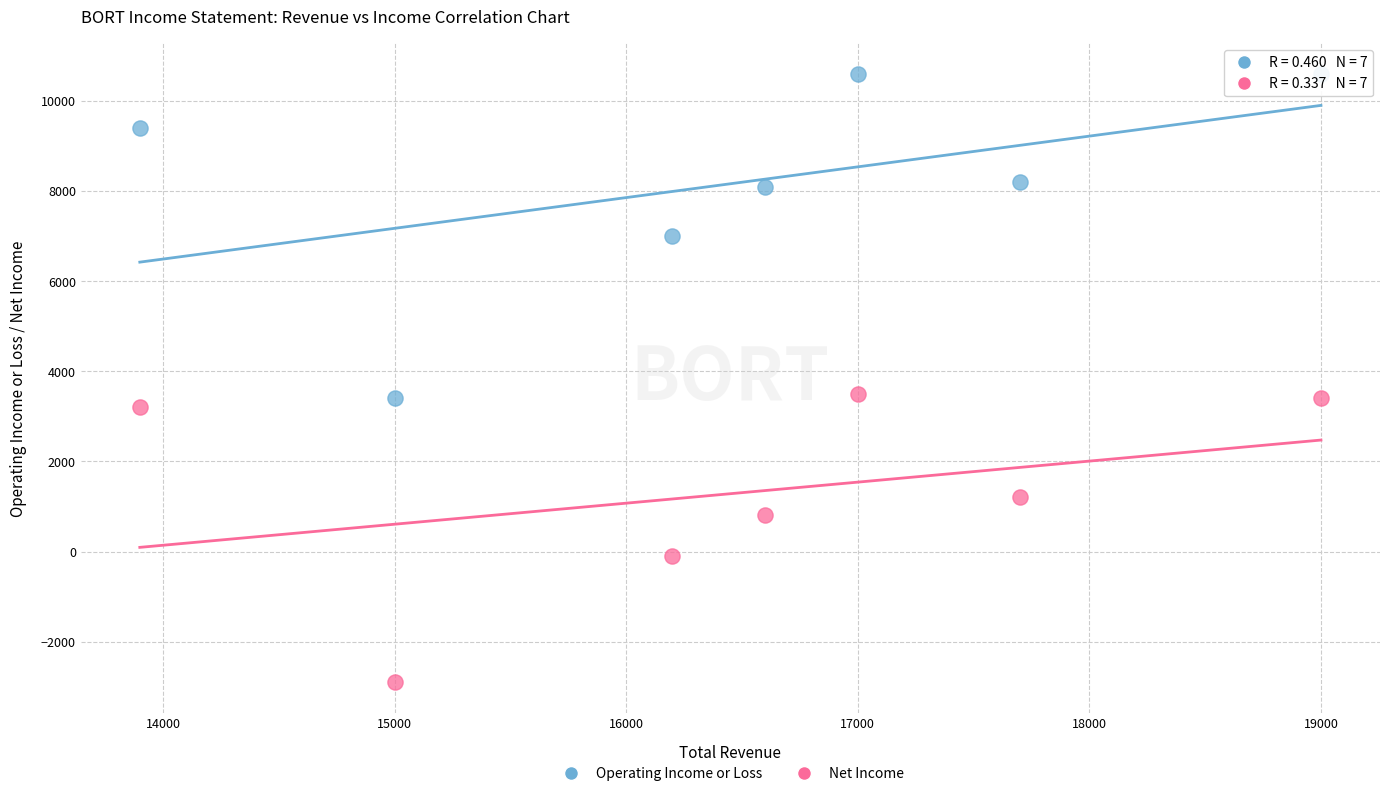

Which series reaches the maximum Y coordinate?

Operating Income or Loss